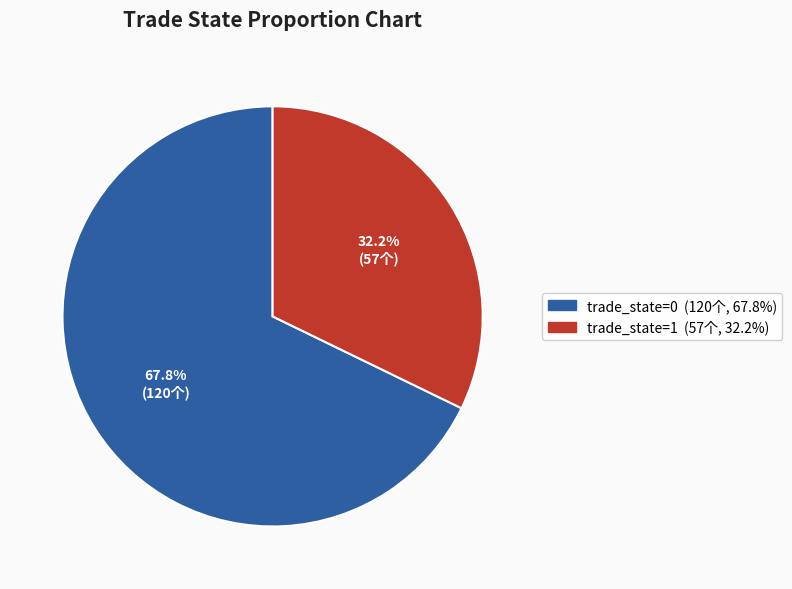

Between trade_state=0 and trade_state=1, which is larger?

trade_state=0